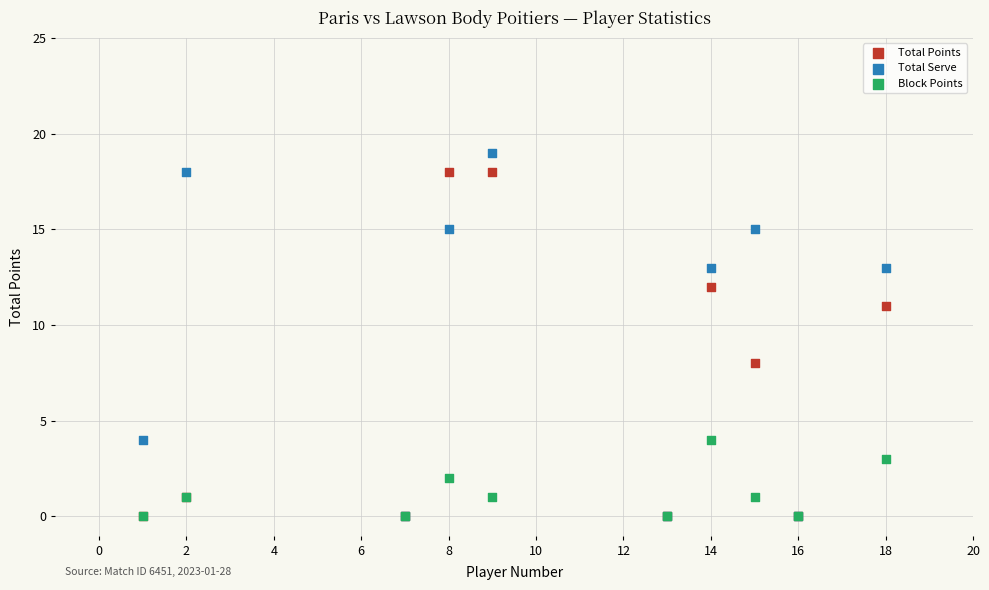

Across all series, what Y value is closest to 9?

8